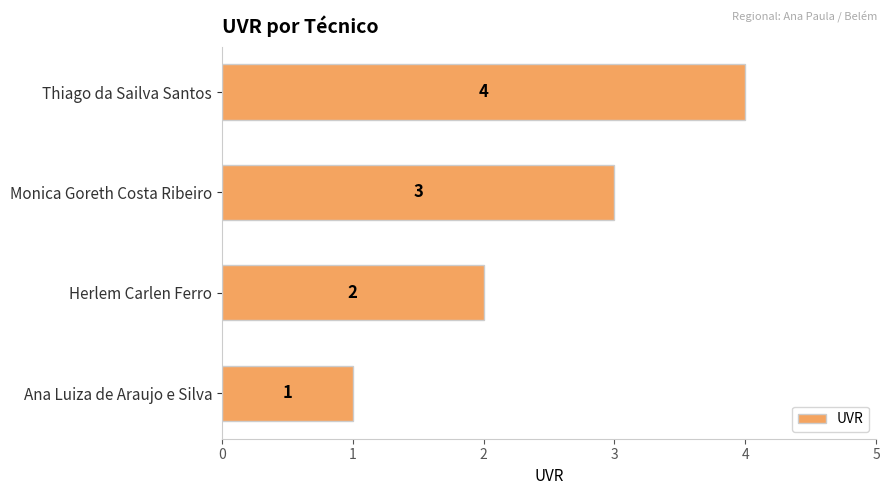

How many values are below 3?

2